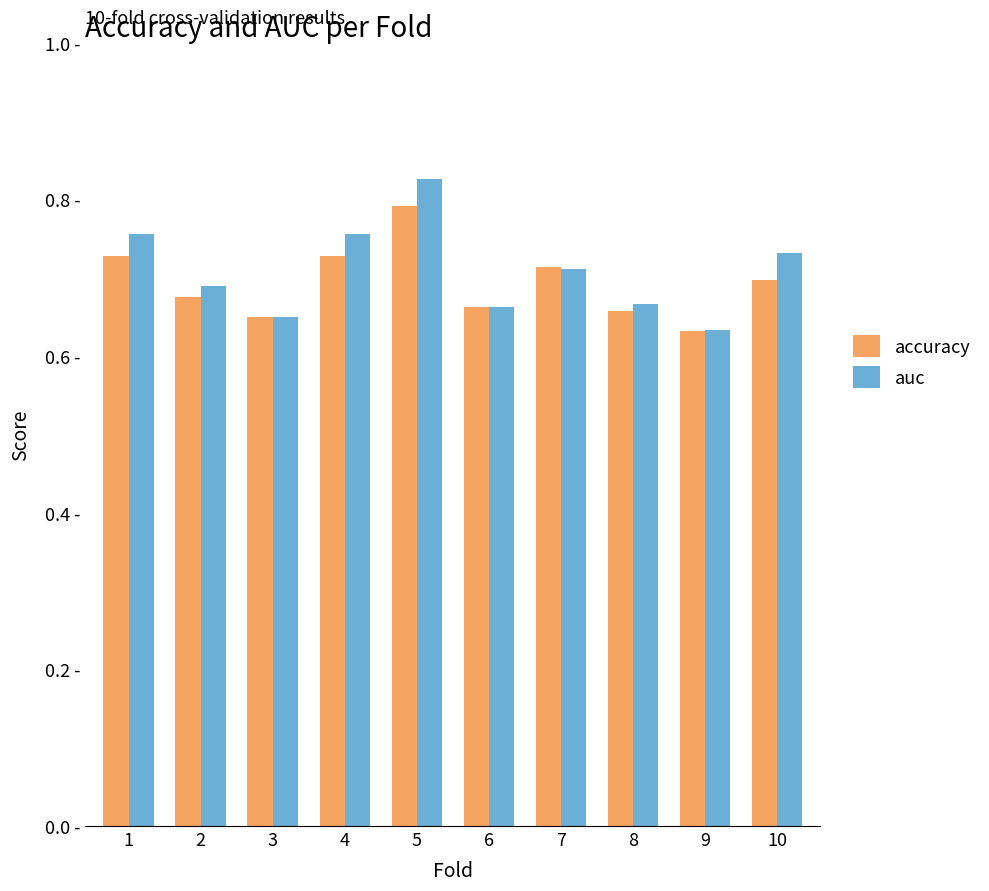

At 8, list the series in order from smallest to largest.

accuracy, auc